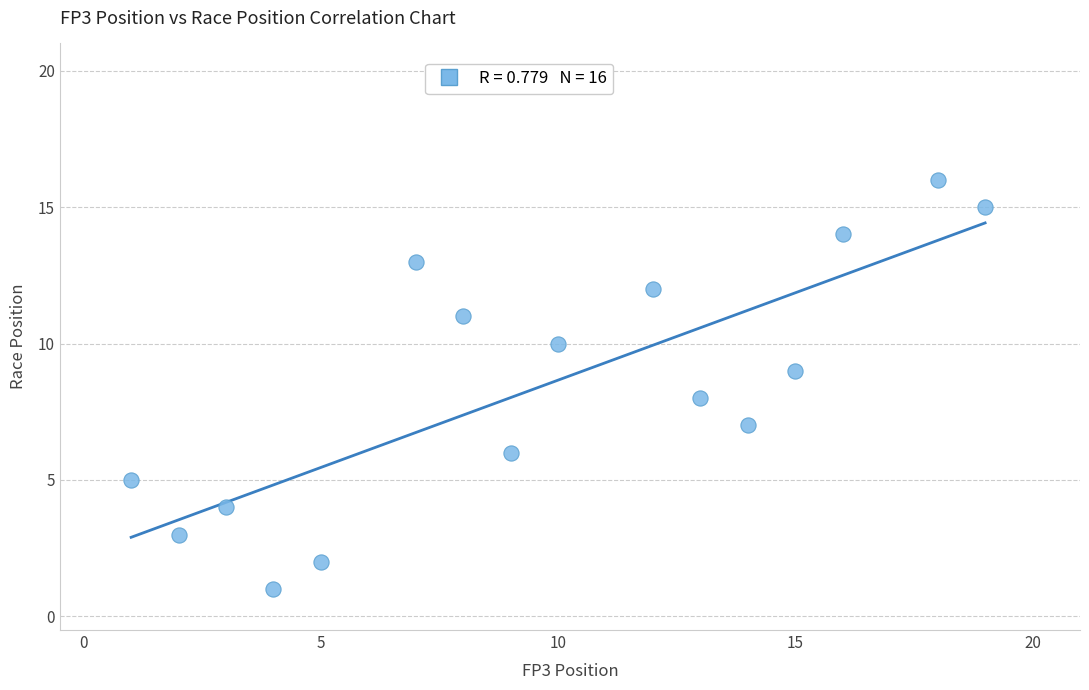

What is the range of Y values (max minus min)?

15